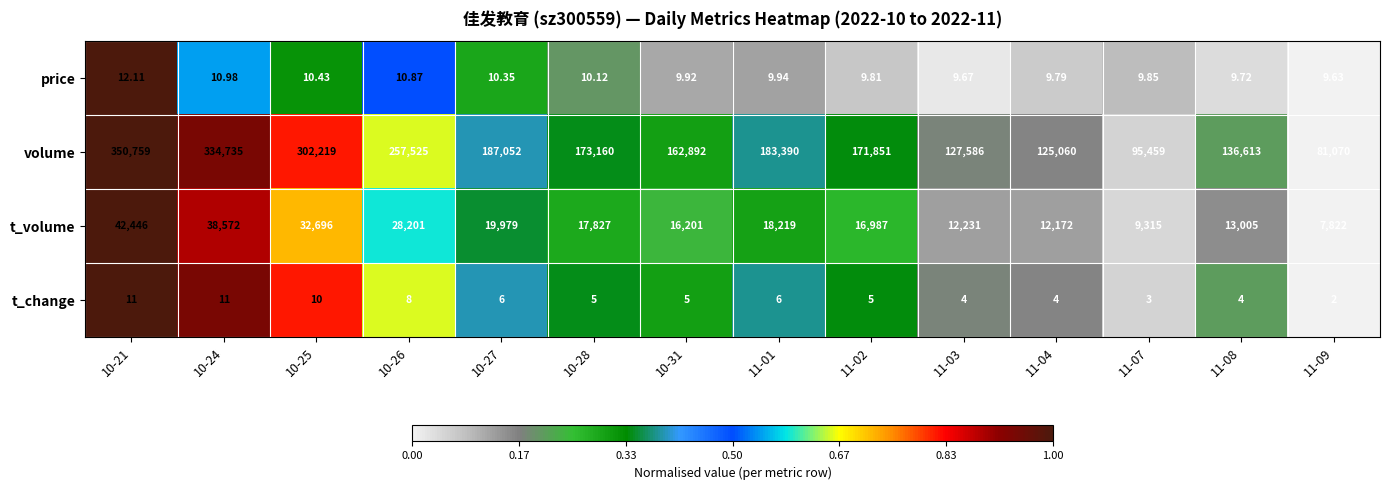

How many distinct data groups are displayed?

4